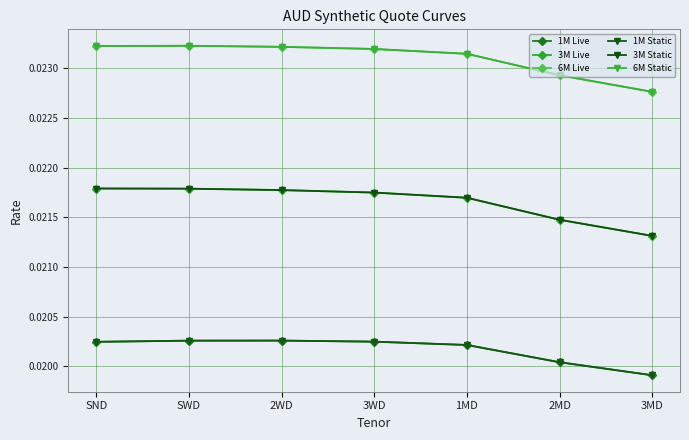

Does the chart display data point markers on the line(s)?

Yes